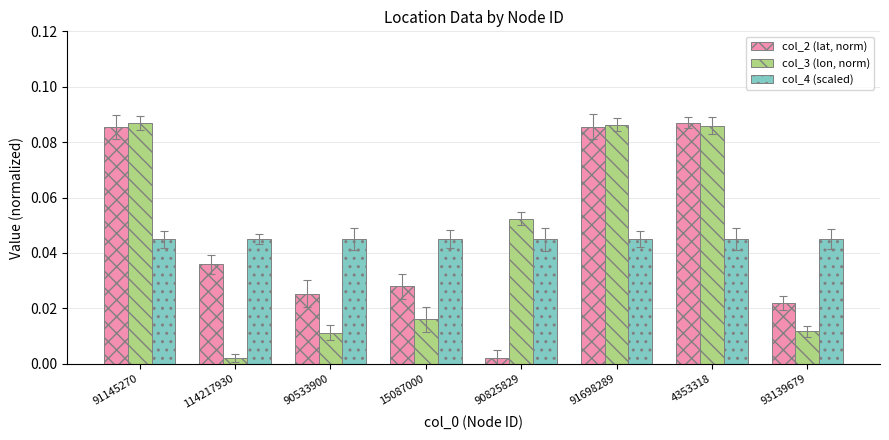

Rank the categories by col_4 (scaled) value from lowest to highest.

91145270, 114217930, 90533900, 15087000, 90825829, 91698289, 4353318, 93139679